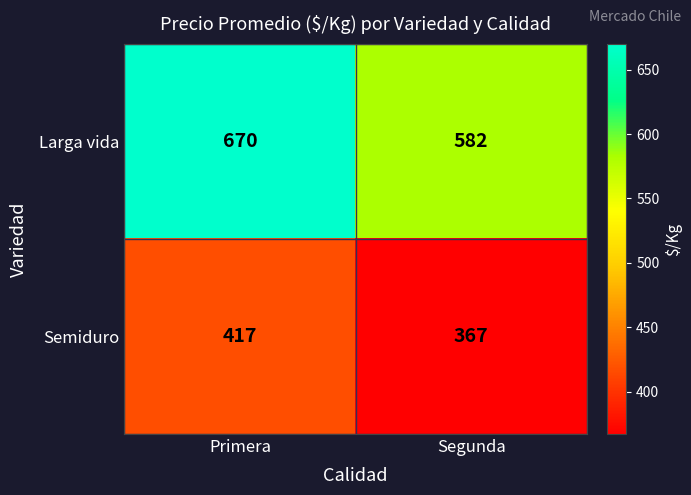

Which series has the widest spread of values?

Larga vida